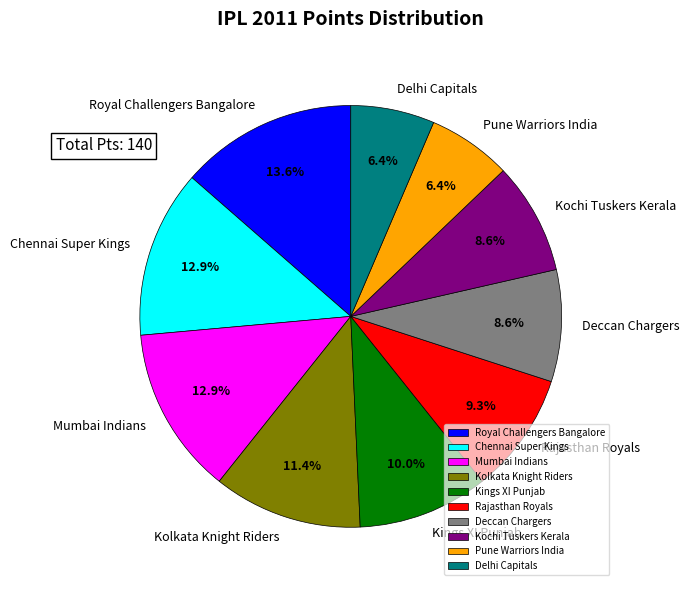

What portion of the pie excludes Delhi Capitals?

93.6%